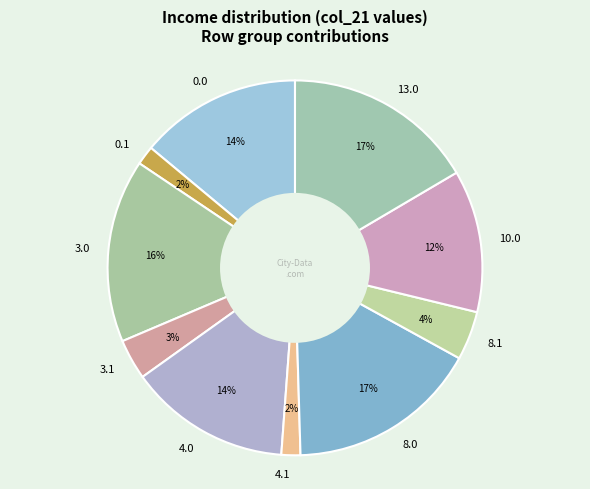

The 4.0 slice represents 26% of the pie. True or false?

False